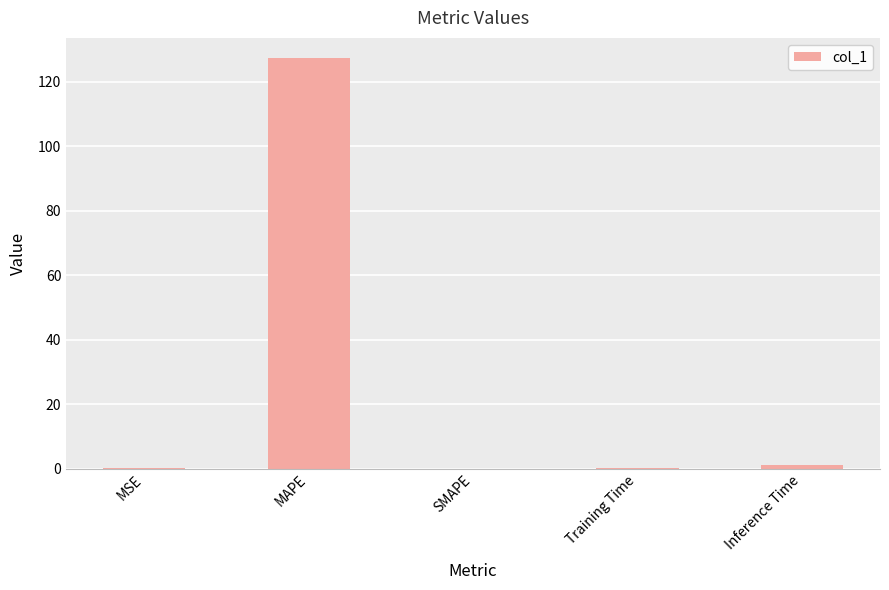

The chart shows a value of 63.5 at SMAPE. True or false?

False